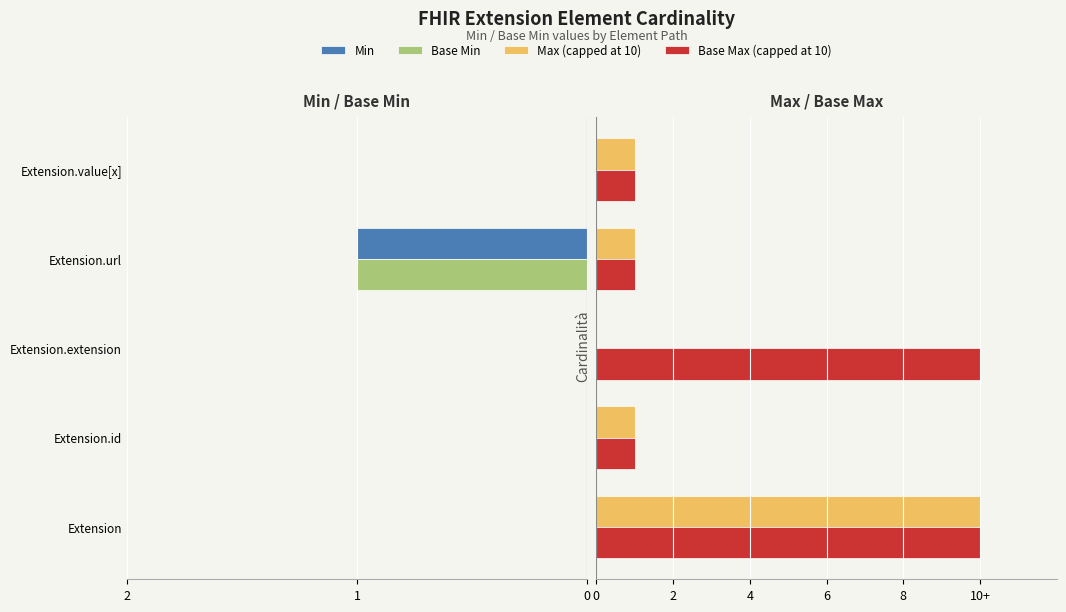

List the series in order of their peak value, highest first.

Max (capped at 10), Base Max (capped at 10), Min, Base Min